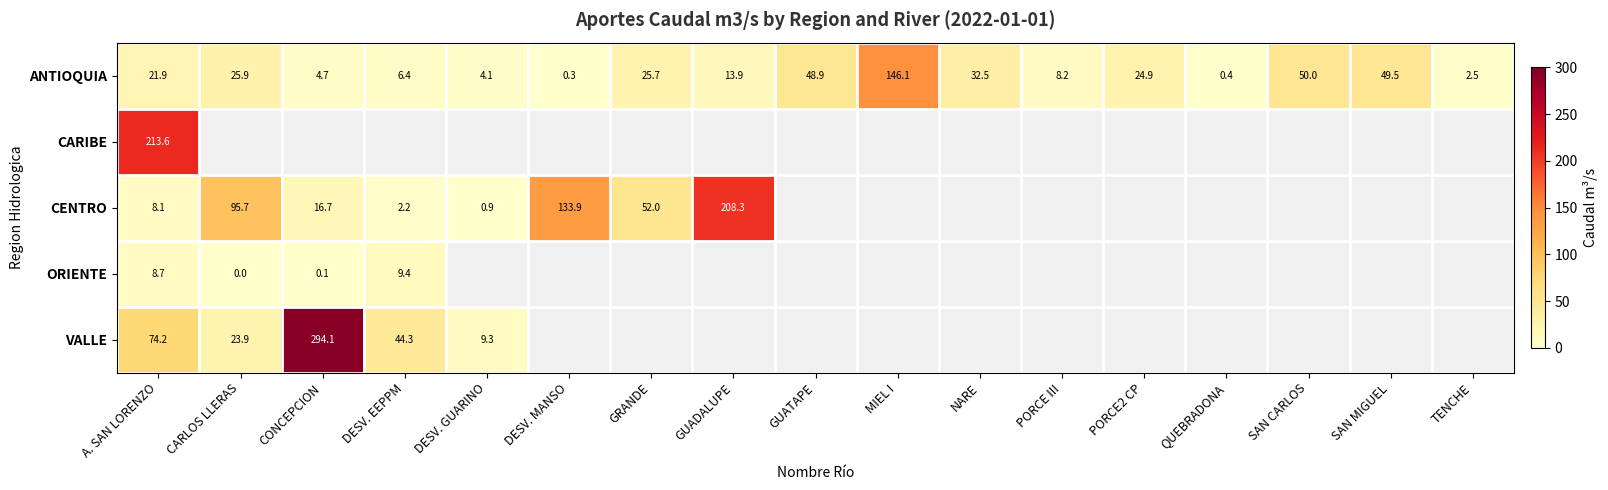

What is the spread (max minus min) of values at DESV. MANSO?

133.6